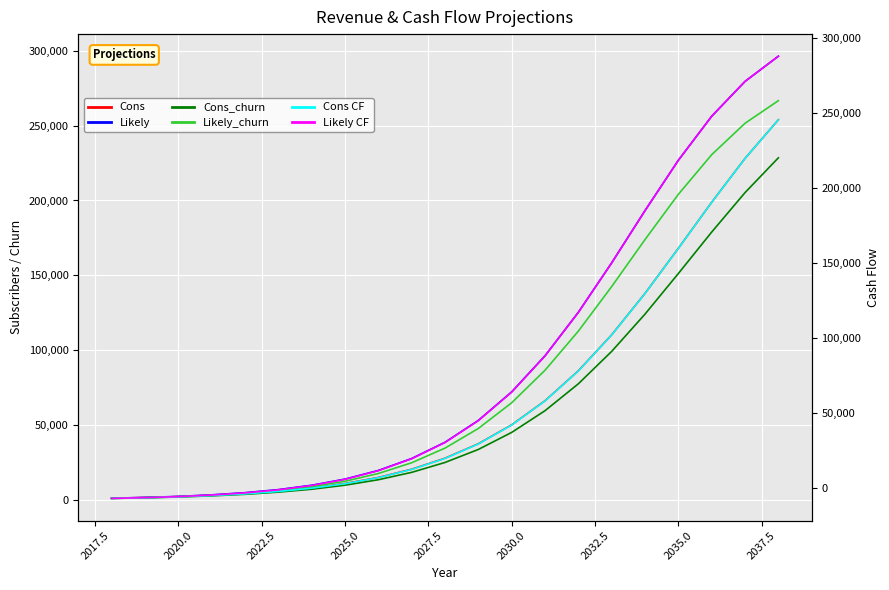

What are all the series names shown in the legend?

Cons, Likely, Cons_churn, Likely_churn, Cons CF, Likely CF